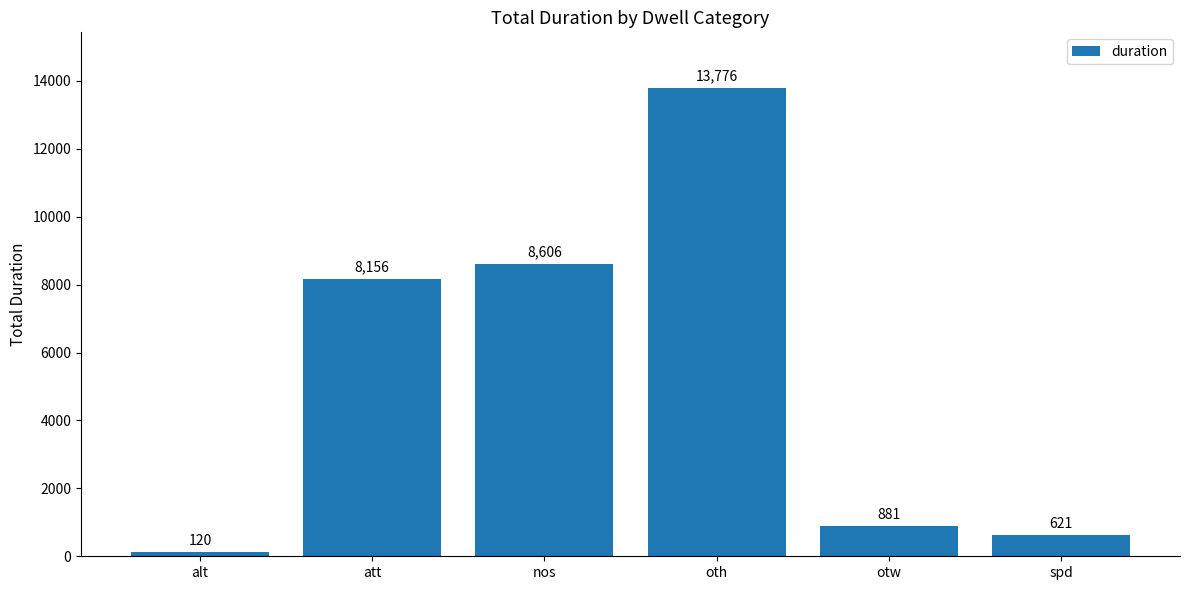

How many values are below 8156?

3